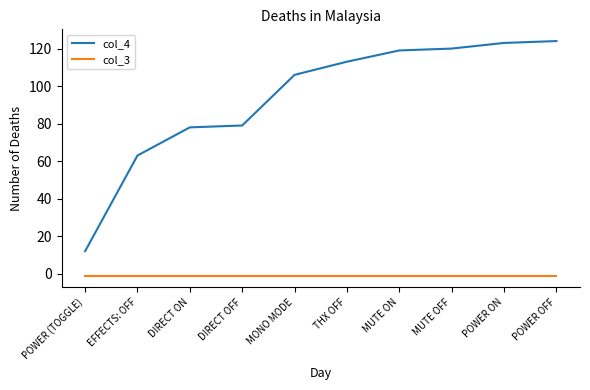

What is the greatest value displayed?

124